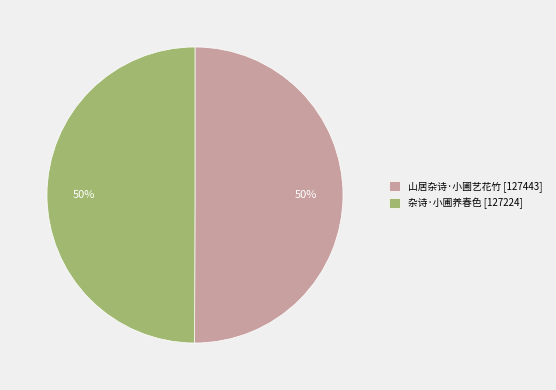

What is the ratio of the value at 杂诗·小圃养春色 [127224] to the value at 山居杂诗·小圃艺花竹 [127443]?

1.0